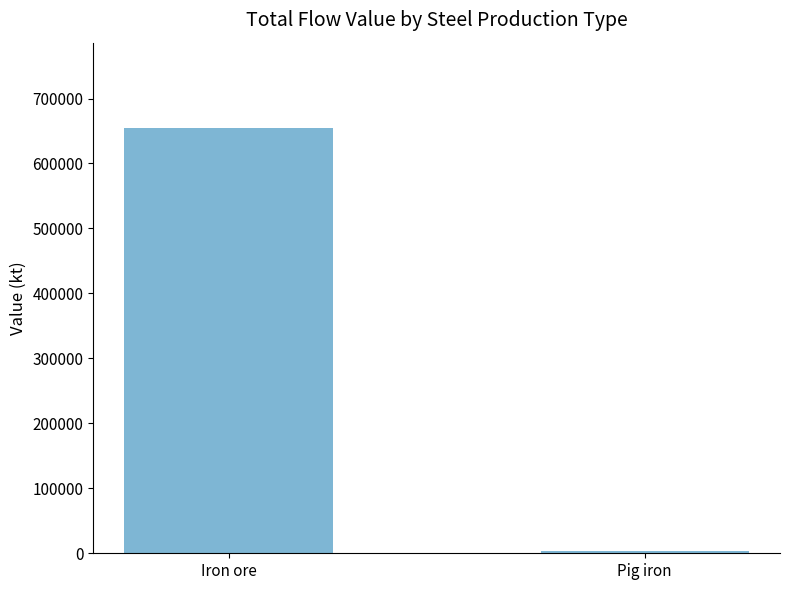

True or false: the data shows 654953.7 at Iron ore.

True